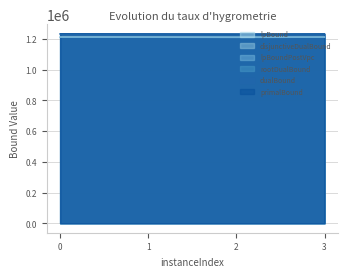

What is the smallest value displayed?

1208839.4